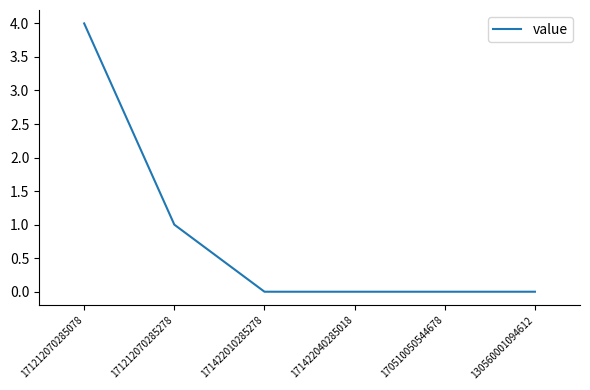

What position from the right is 130560001094612?

1